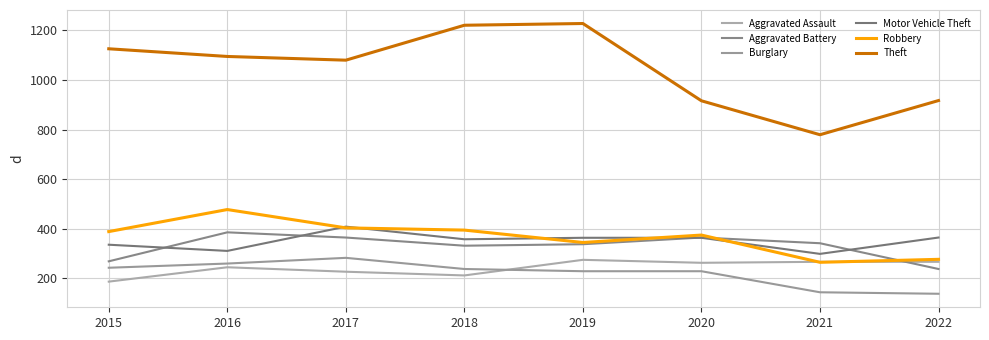

What is the difference between the highest and lowest values at 2018?

1010